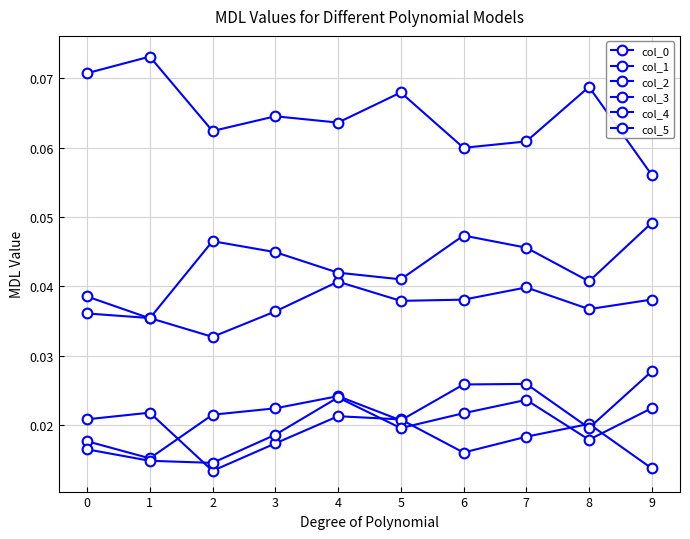

True or false: col_0 has a value of 0.0 at 8.

False